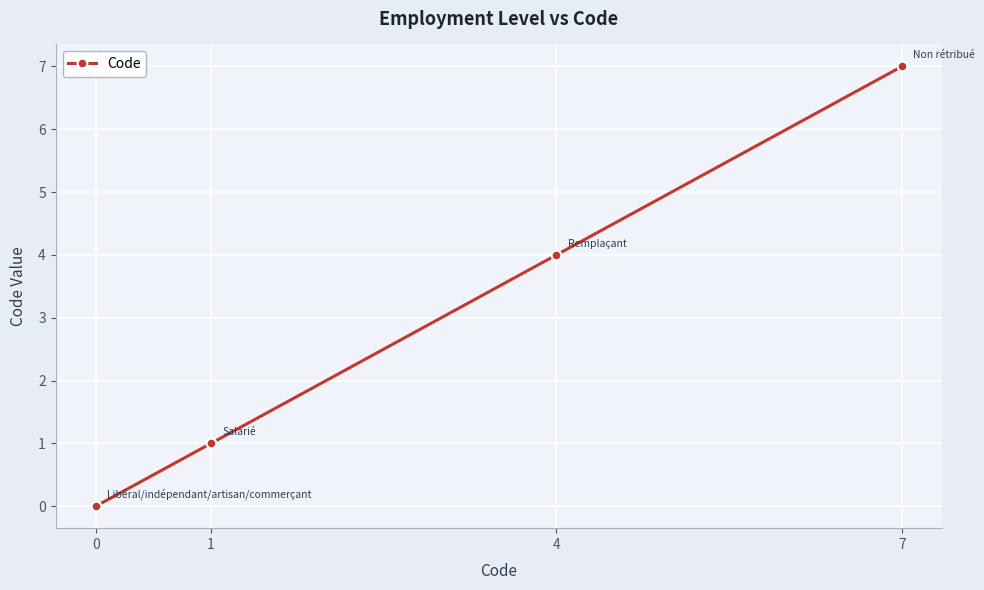

Where is the data nearest to the value 3?

4